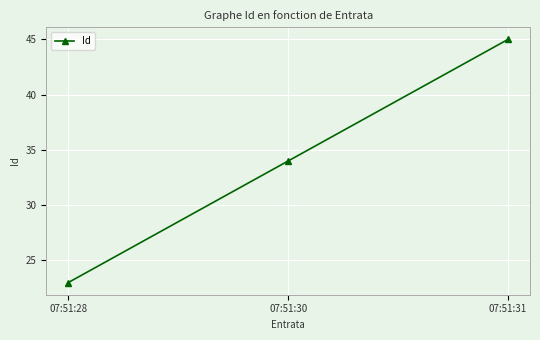

What is the ratio of the value at 07:51:30 to the value at 07:51:31?

0.8